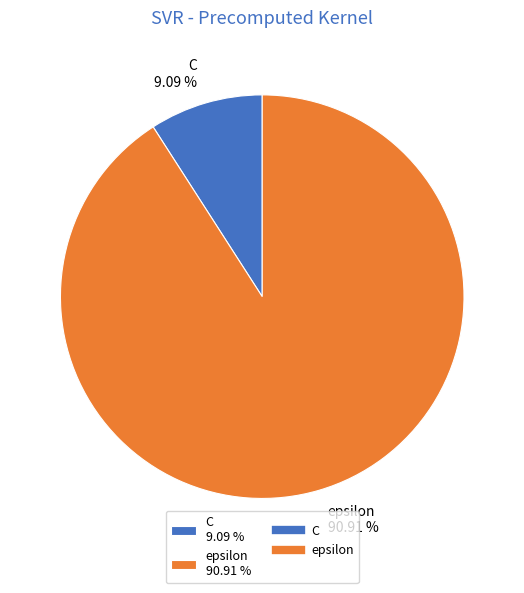

What is the largest slice in the pie chart?

epsilon